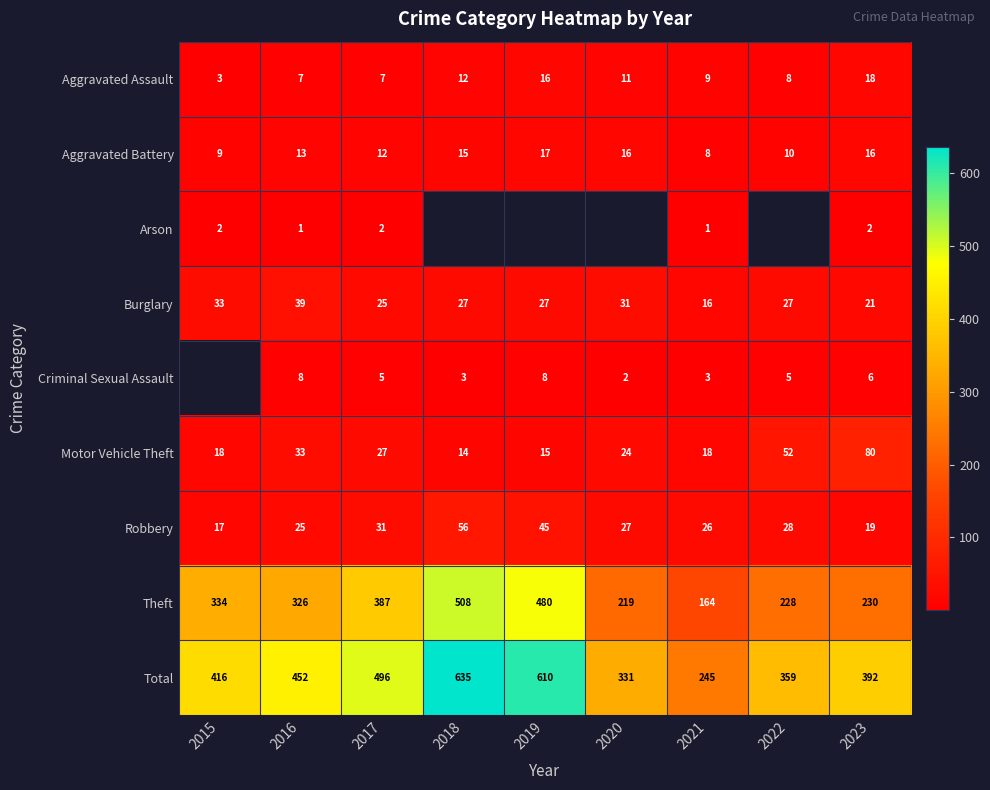

How many data points in Aggravated Battery are less than 13?

4